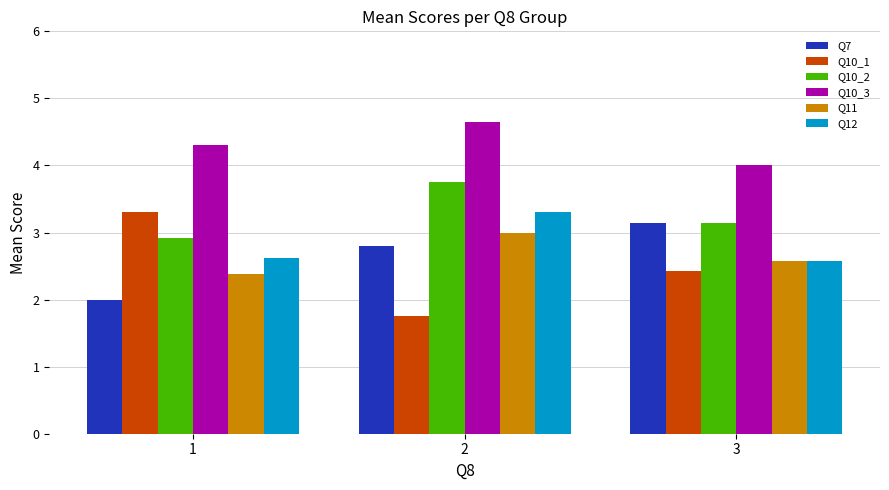

What are all the series names shown in the legend?

Q7, Q10_1, Q10_2, Q10_3, Q11, Q12